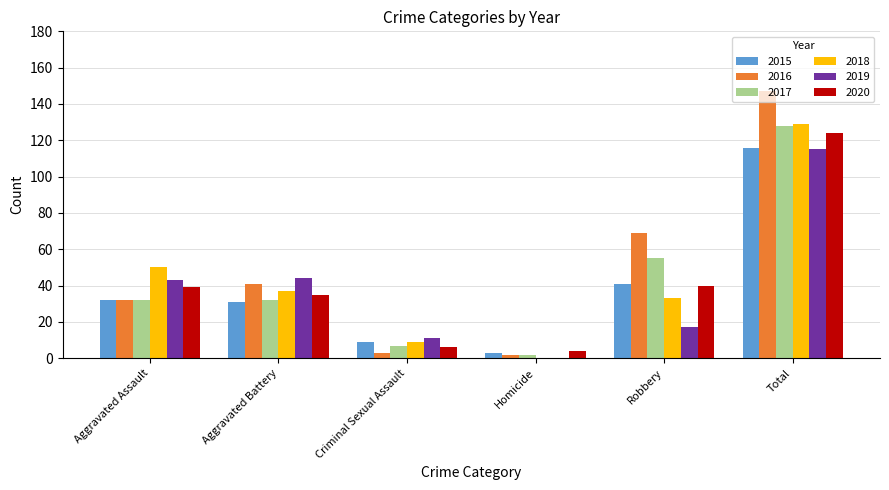

What is the greatest value displayed?

147